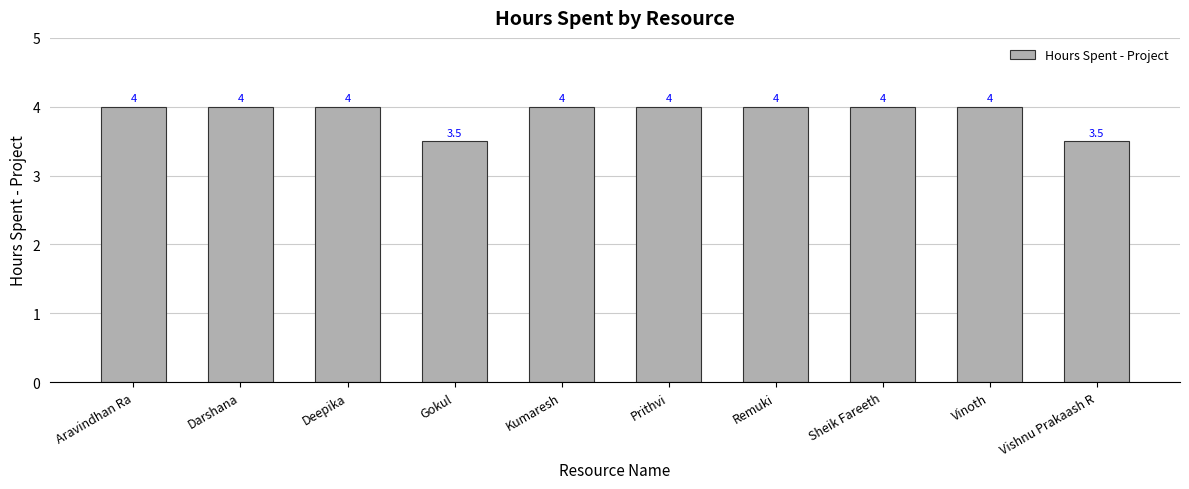

What is the label of the 5th bar from the right?

Prithvi